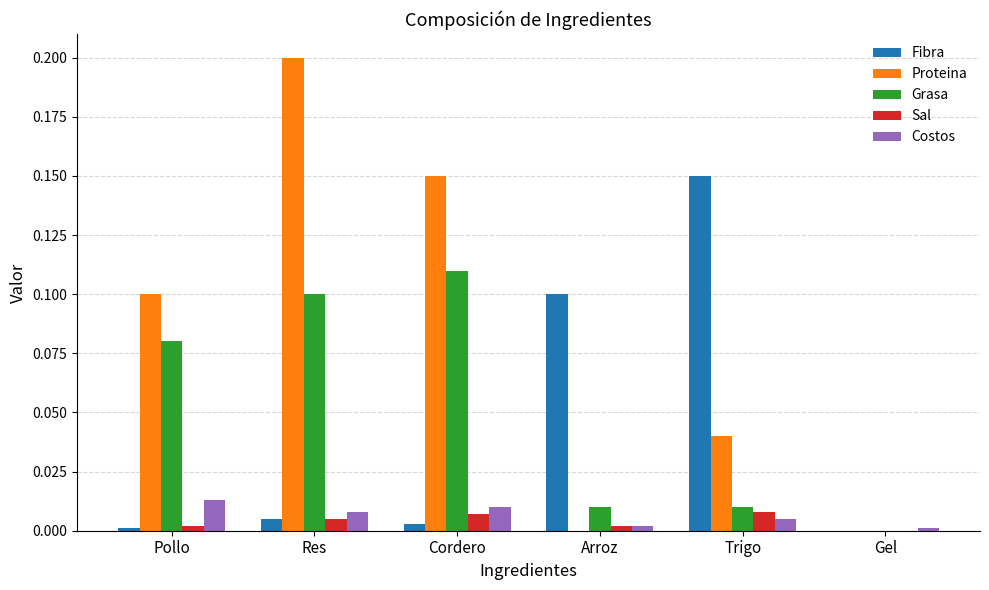

The Proteina series shows 0.1 at Pollo. True or false?

True